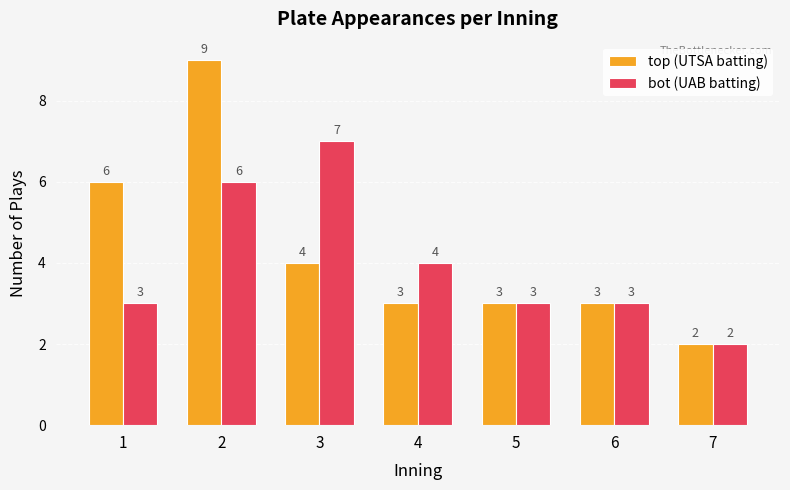

What value does the bot (UAB batting) series have at 7?

2